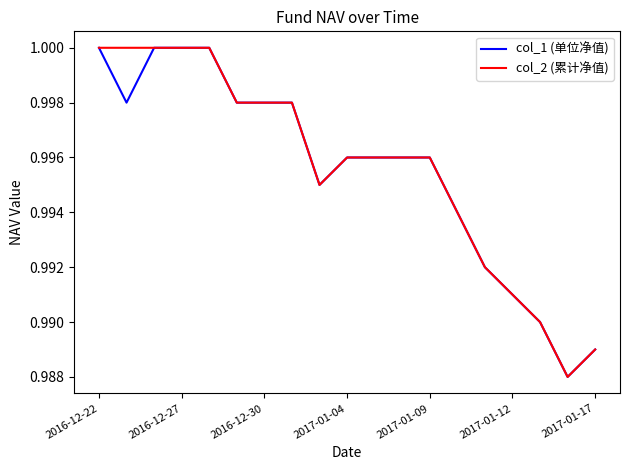

At which category is the sum across all series the highest?

2016-12-22